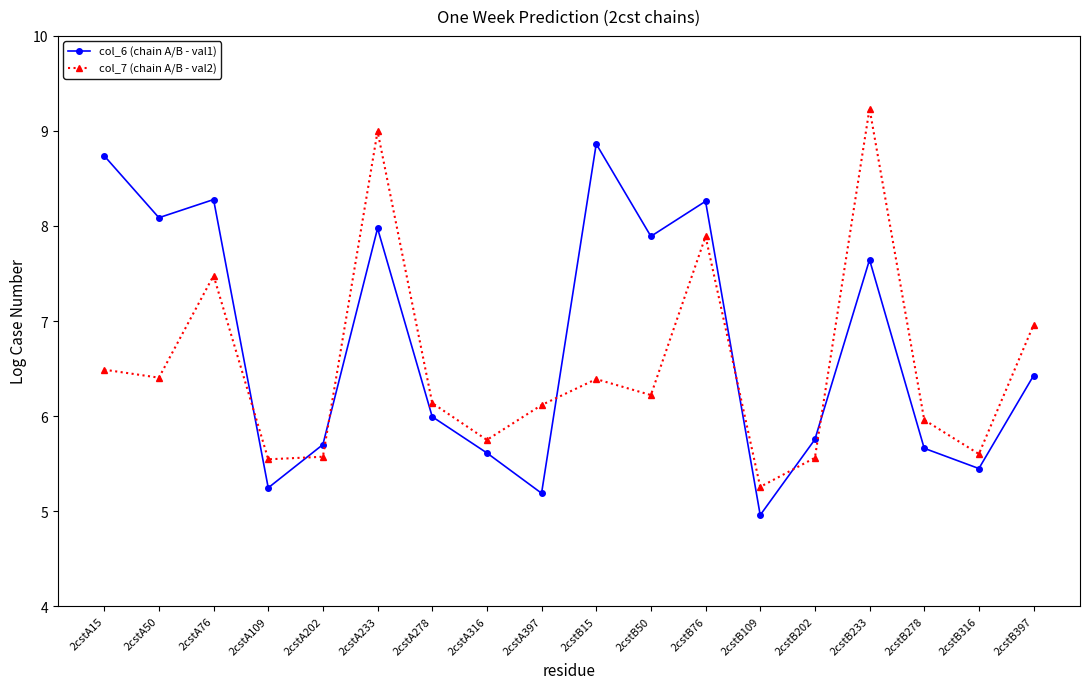

In col_7 (chain A/B - val2), how many points are lower than both neighbors (excluding endpoints)?

6